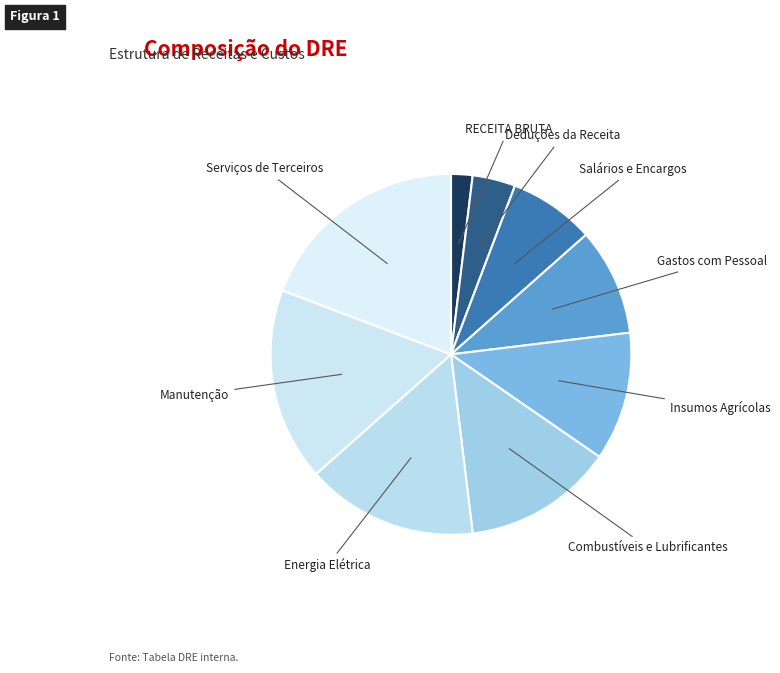

Which category has the smallest portion of the pie?

RECEITA BRUTA